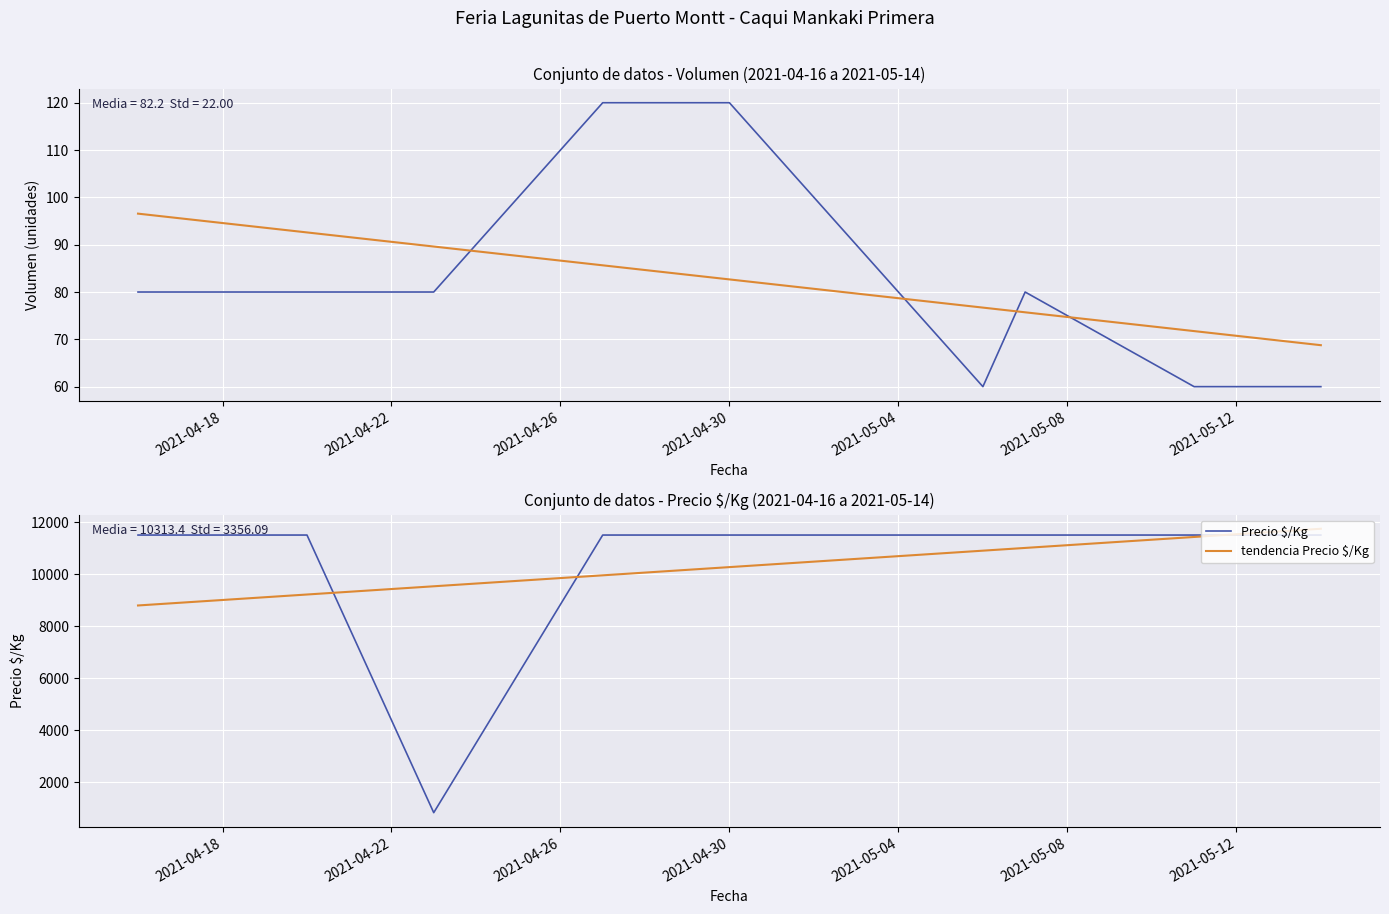

True or false: tendencia Precio $/Kg has more than 1 interior local peaks.

False